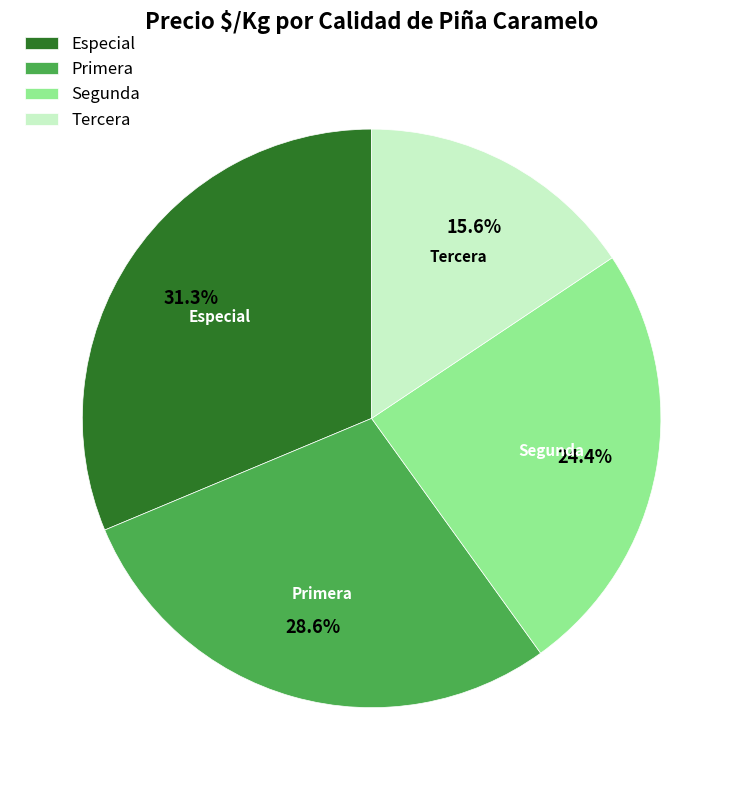

What portion of the pie excludes Especial?

68.7%